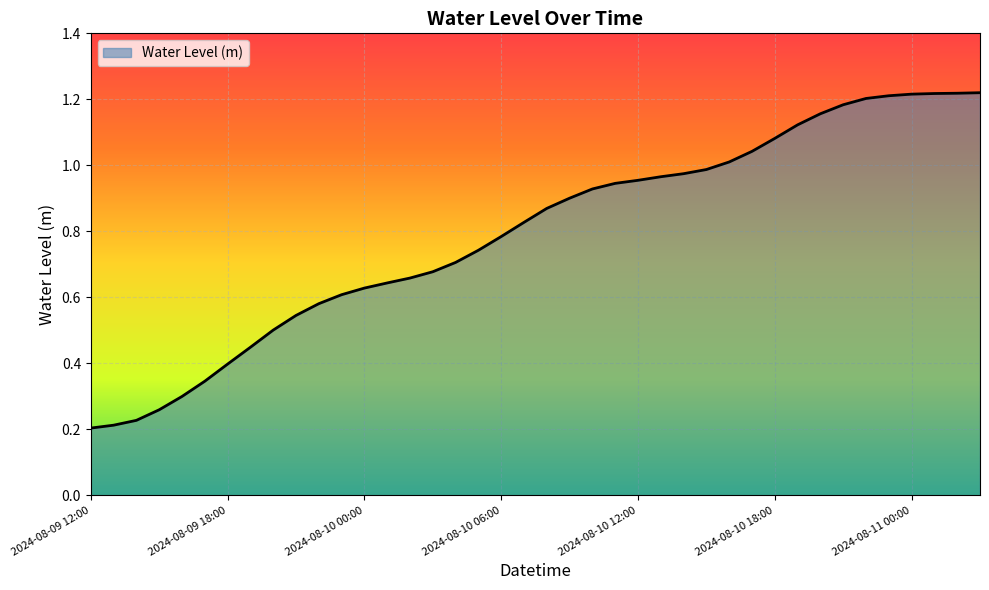

Does the chart display data point markers on the line(s)?

No